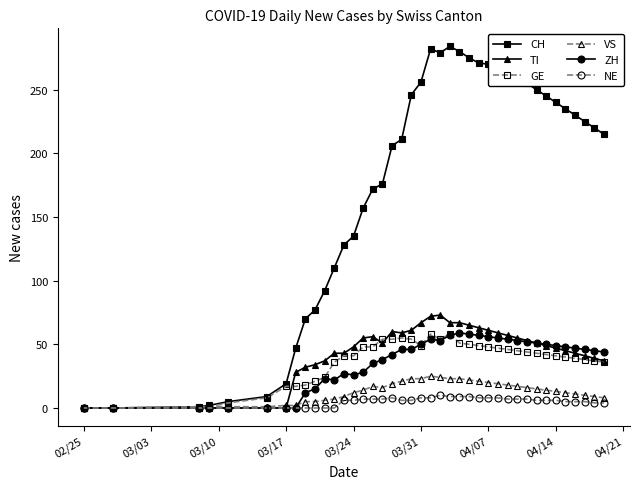

True or false: TI has more than 0 interior local peaks.

True